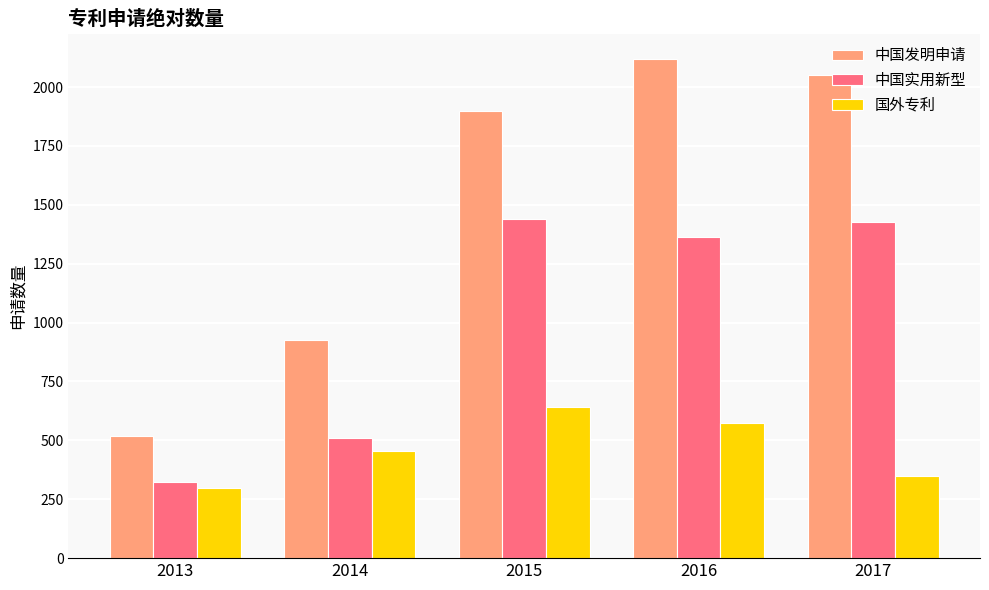

Is it true that 中国实用新型 equals 1425 at 2017?

True